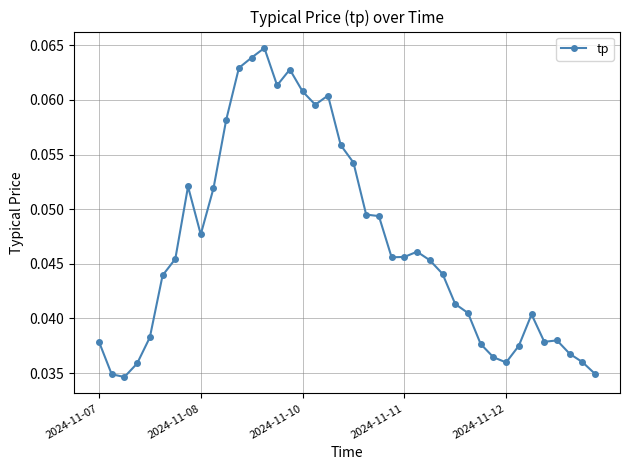

True or false: the data has more than 0 interior local peaks.

True